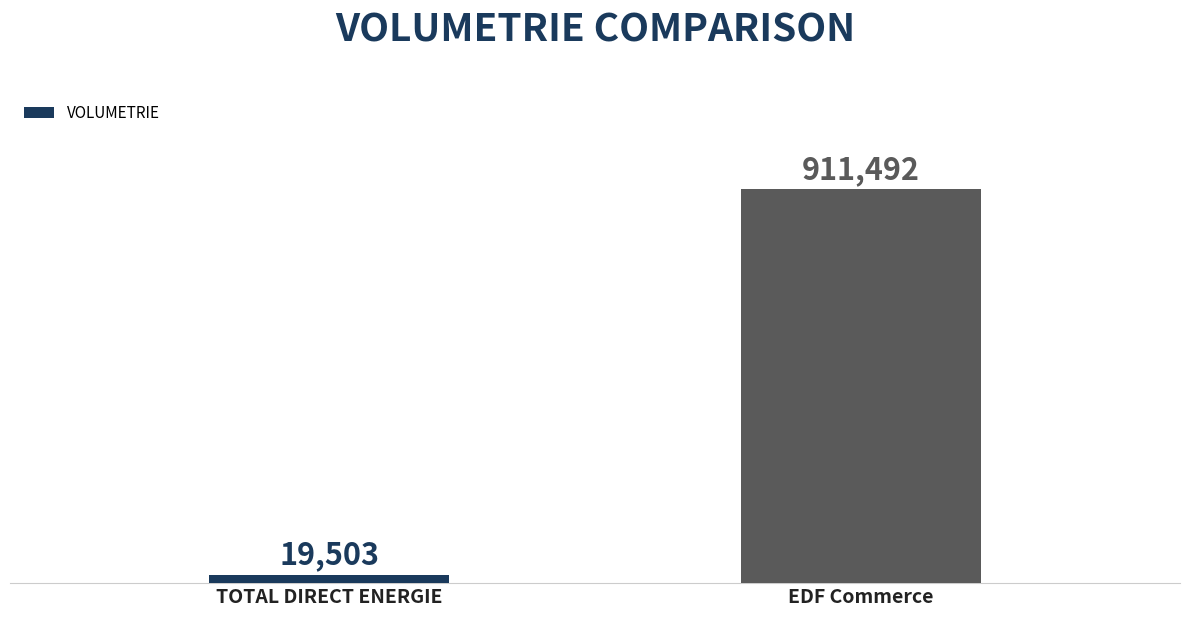

What is the label of the 2nd bar from the right?

TOTAL DIRECT ENERGIE